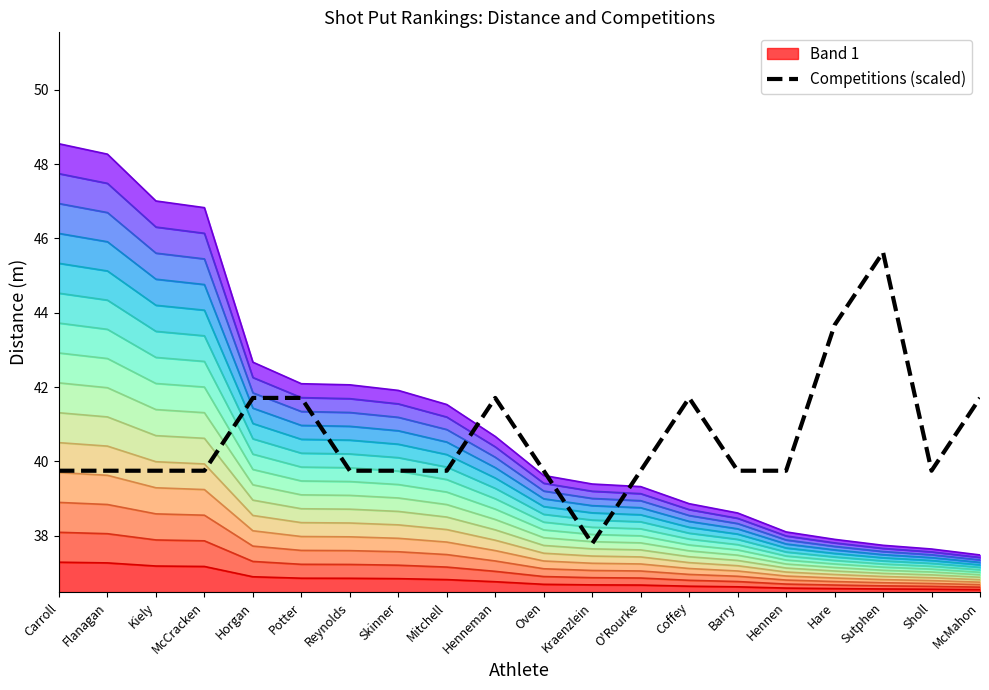

Between Mitchell and Flanagan, which is larger?

Mitchell